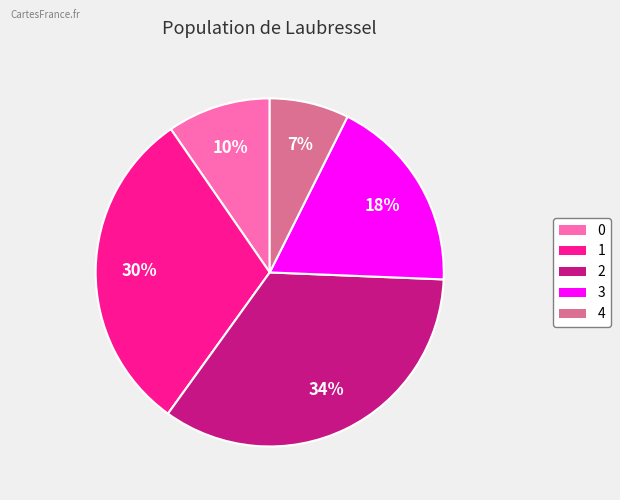

Rank the categories by value from highest to lowest.

2, 1, 3, 0, 4